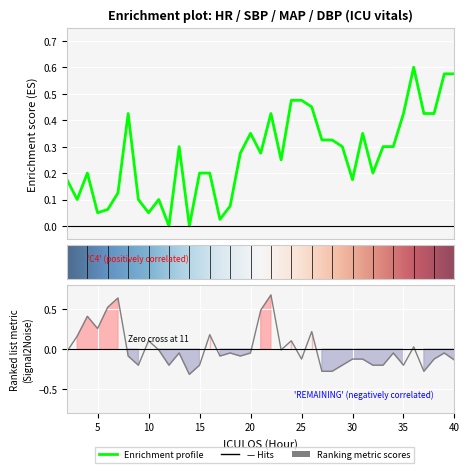

Where is the first local maximum for HR?

4